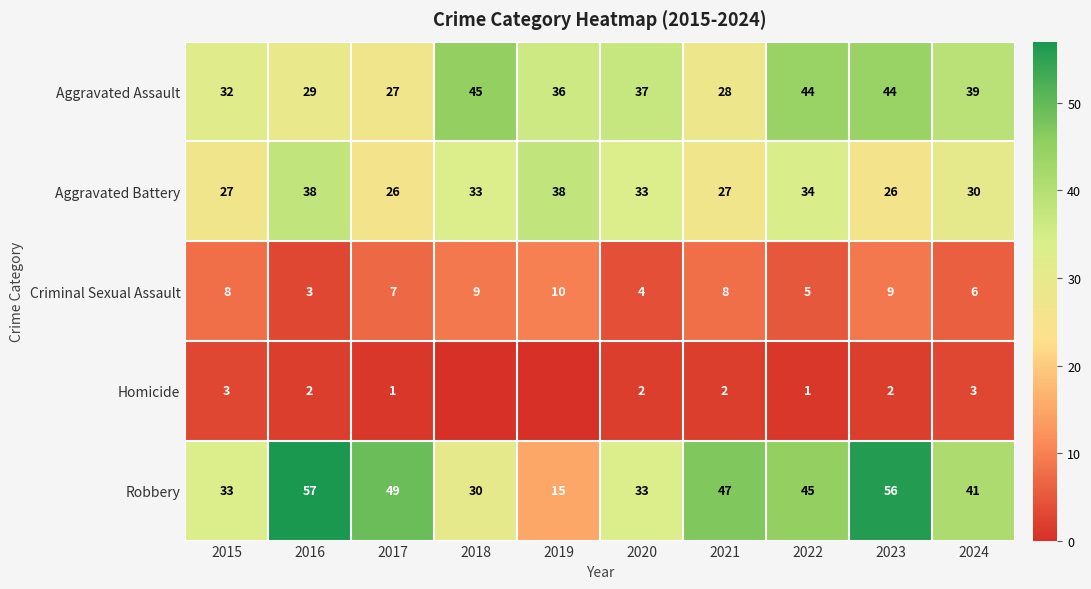

At 2024, list the series in order from largest to smallest.

Robbery, Aggravated Assault, Aggravated Battery, Criminal Sexual Assault, Homicide